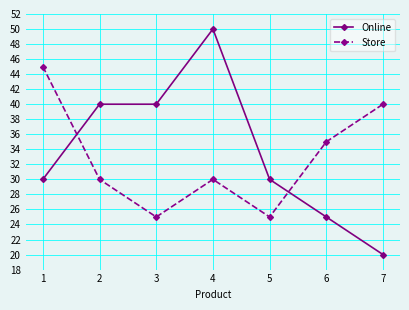

How many series are shown in this chart?

2